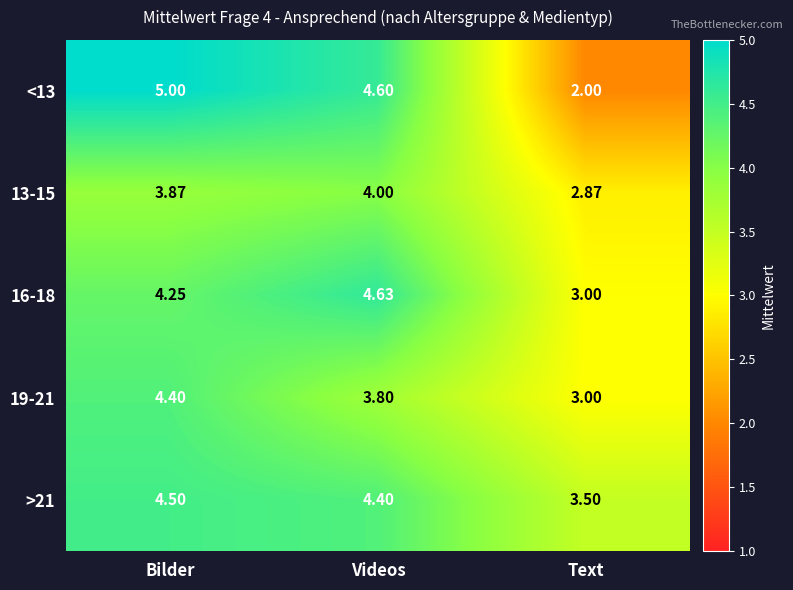

Which series has the largest range (max minus min)?

<13